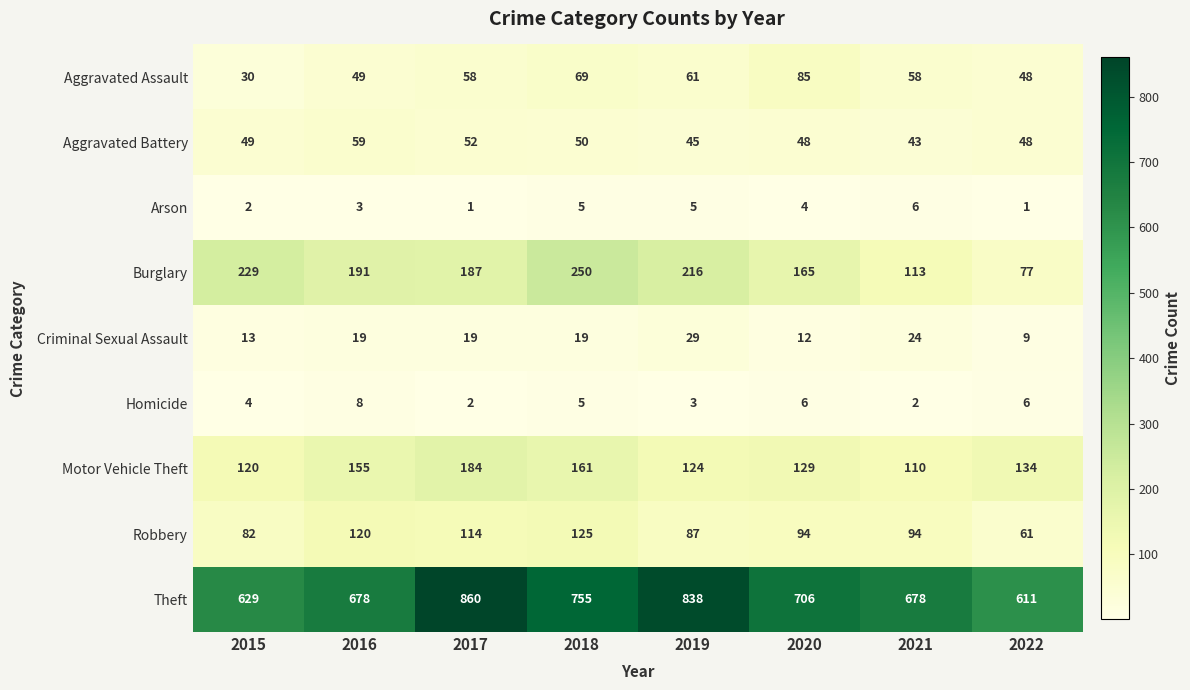

Is it true that Burglary equals 113 at 2021?

True